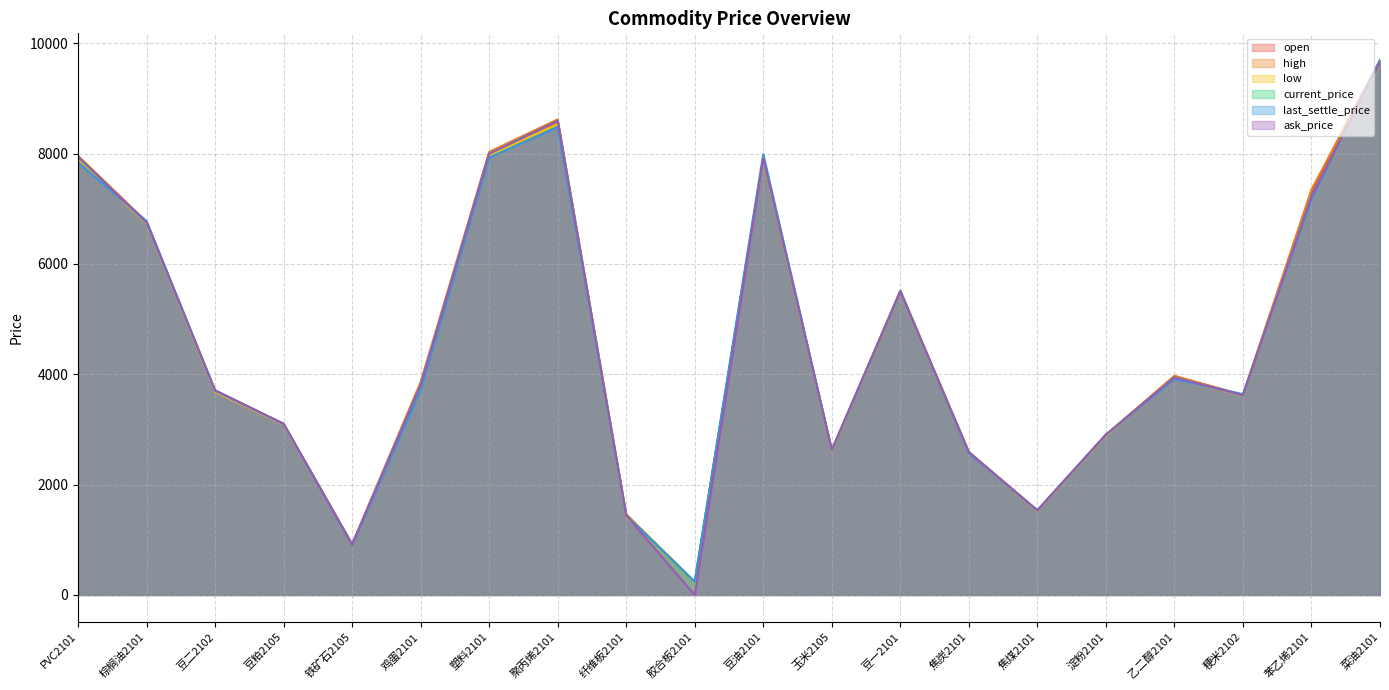

At which category is the sum across all series the highest?

菜油2101